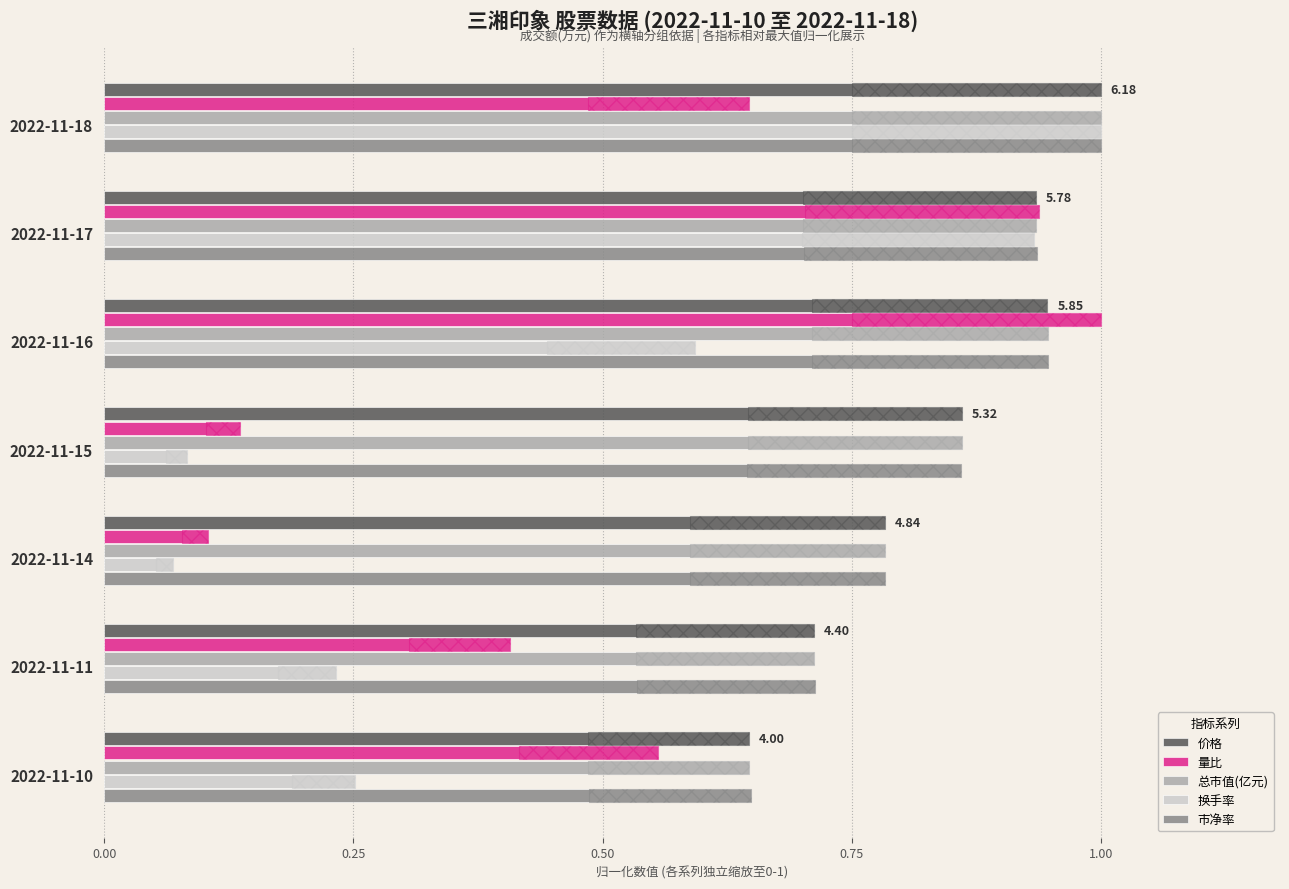

What is the difference between the maximum and minimum values in the 量比 series?

0.9